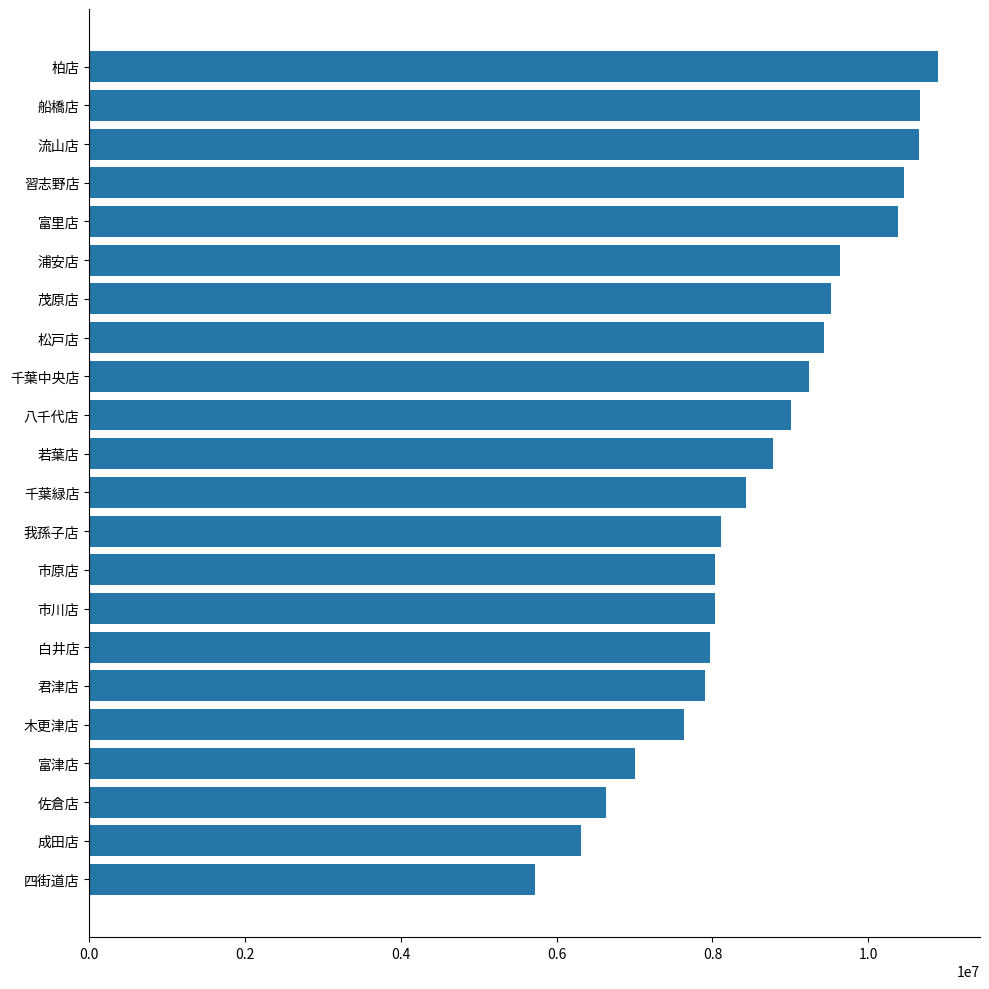

What is the change in value from 流山店 to 浦安店?

-1012775